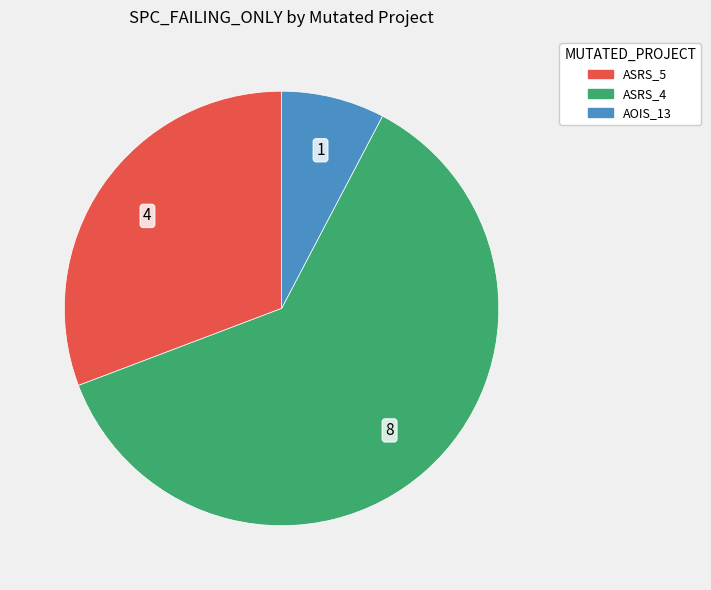

Count the number of slices in the pie.

3